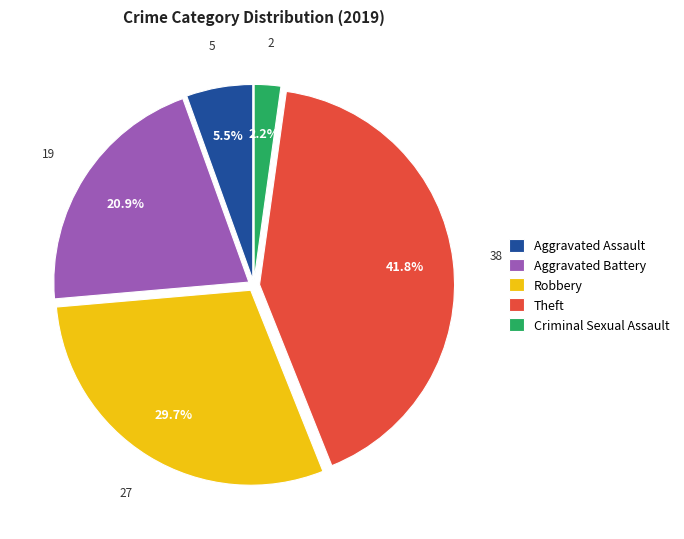

Which category has the biggest portion of the pie?

Theft